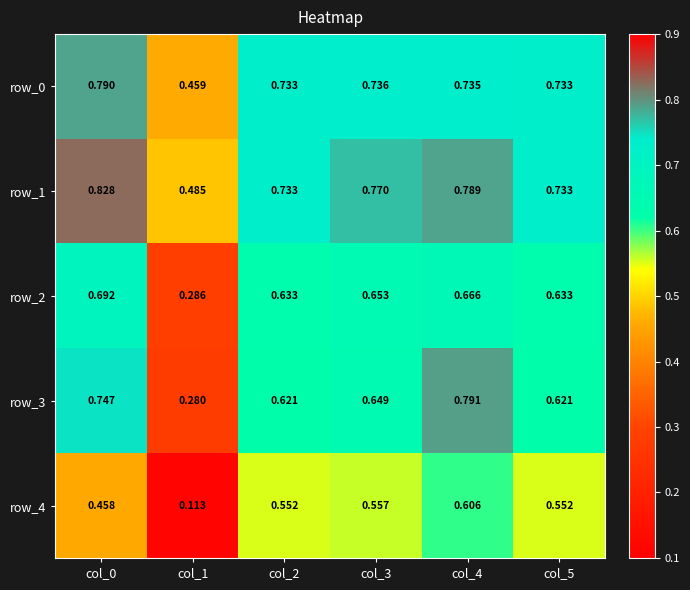

Is the value of row_1 at col_2 greater than the value of row_2 at col_1?

Yes